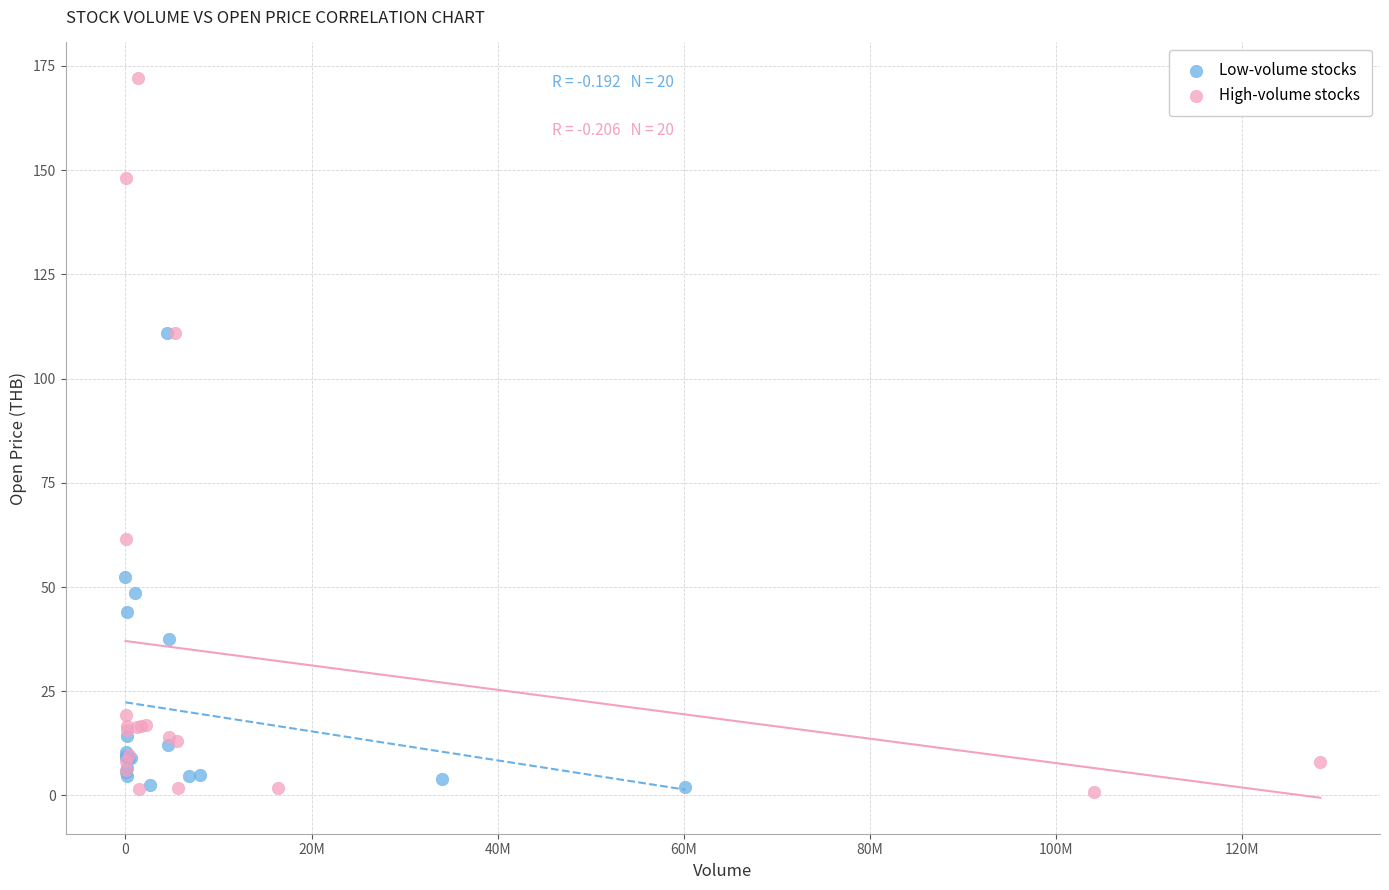

Which series reaches the maximum Y coordinate?

High-volume stocks